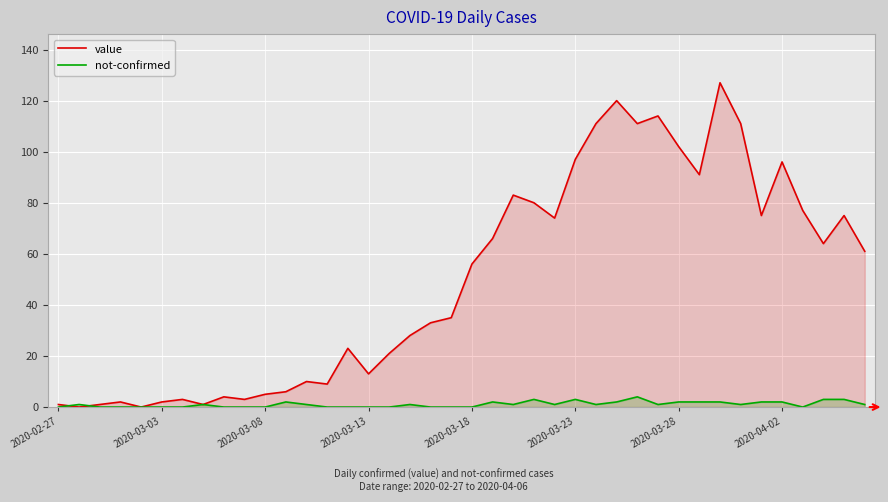

What is the maximum value for value?

127